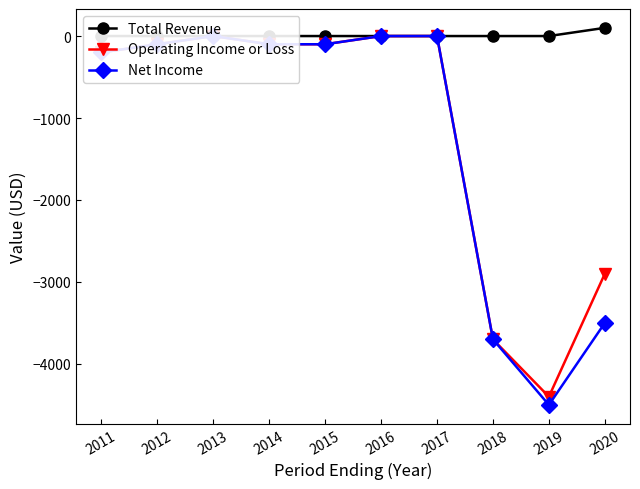

What are all the series names shown in the legend?

Total Revenue, Operating Income or Loss, Net Income